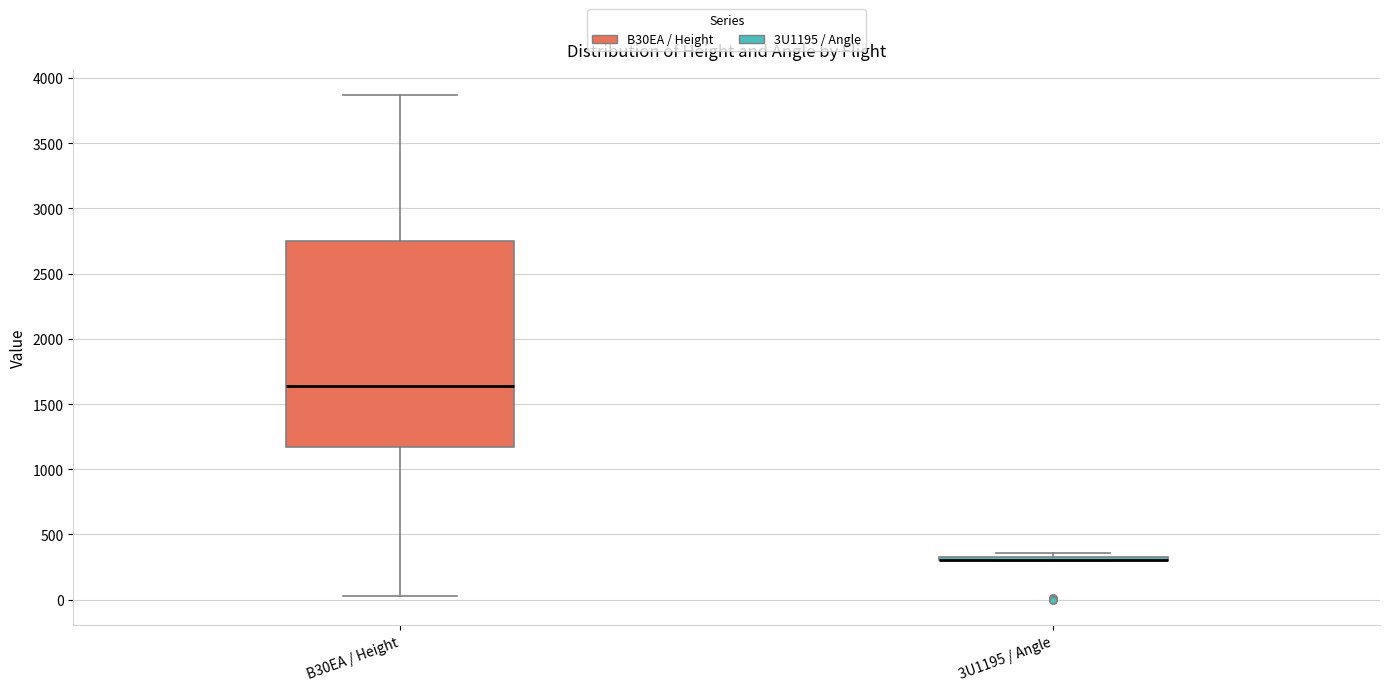

Which box is the tallest, from its lower edge to its upper edge?

B30EA / Height